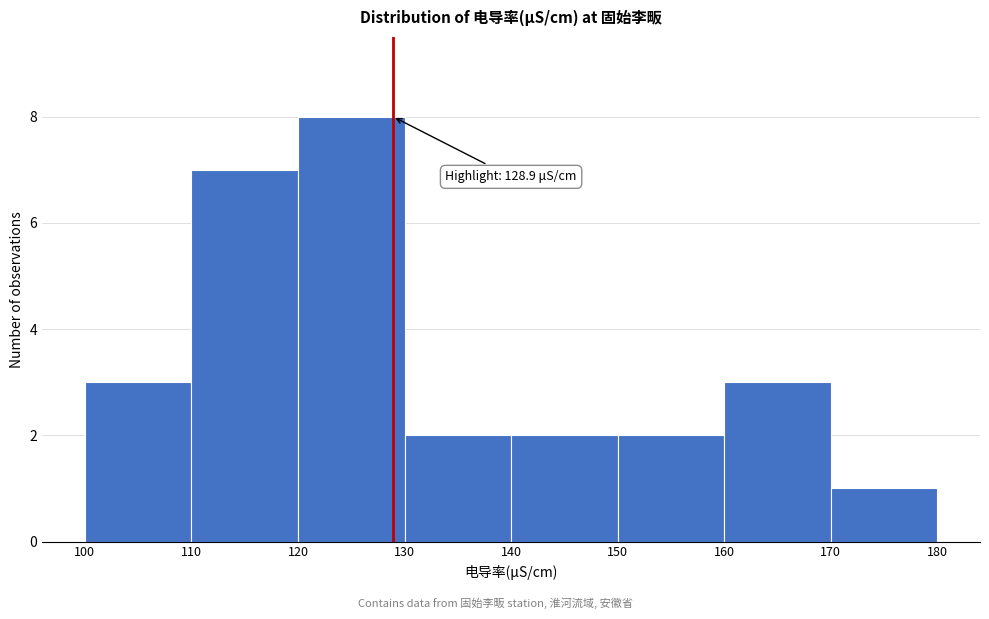

Which range on the x-axis has the tallest bar?

120 to 130